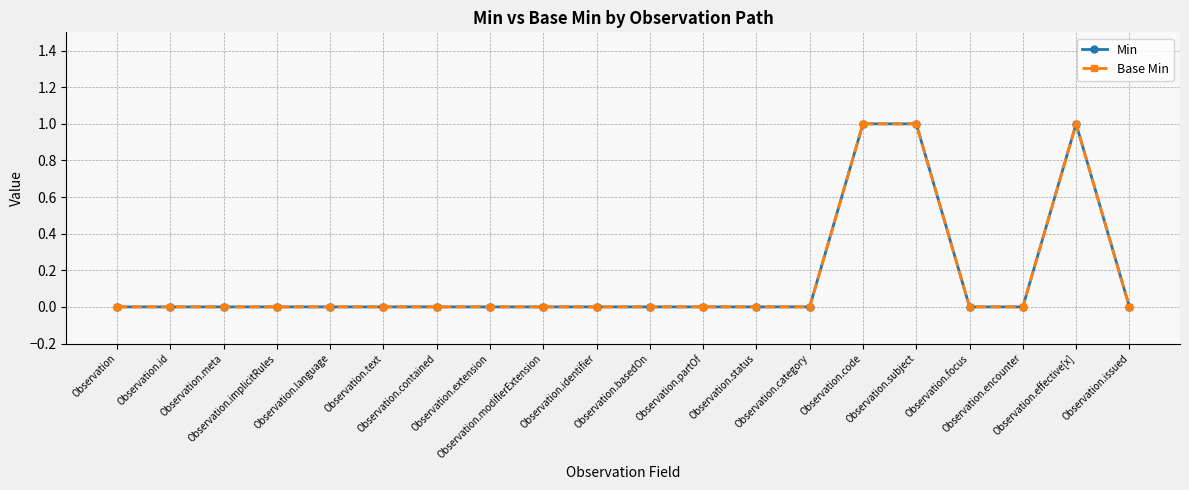

True or false: Base Min and Min cross at least once.

False